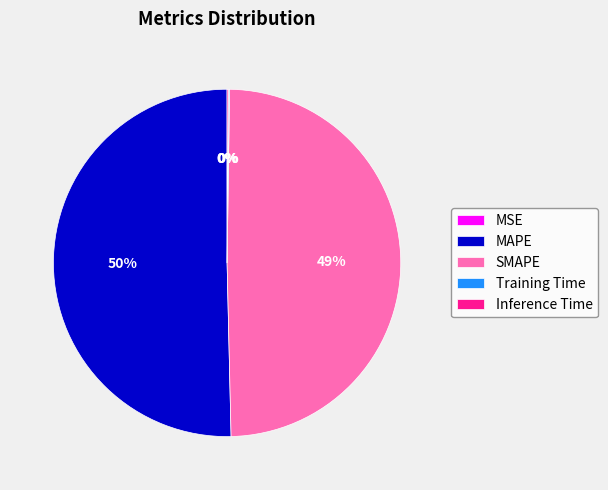

Is it true that SMAPE is 63% of the pie?

False